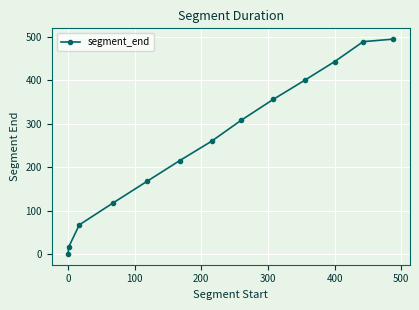

What is the value of the 11th point from the left?

442.9